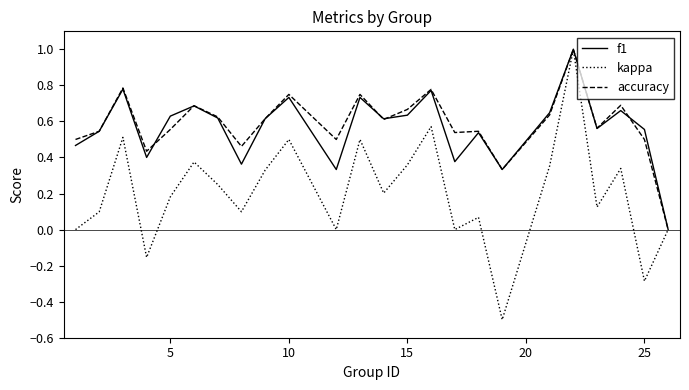

Which series has the widest spread of values?

kappa